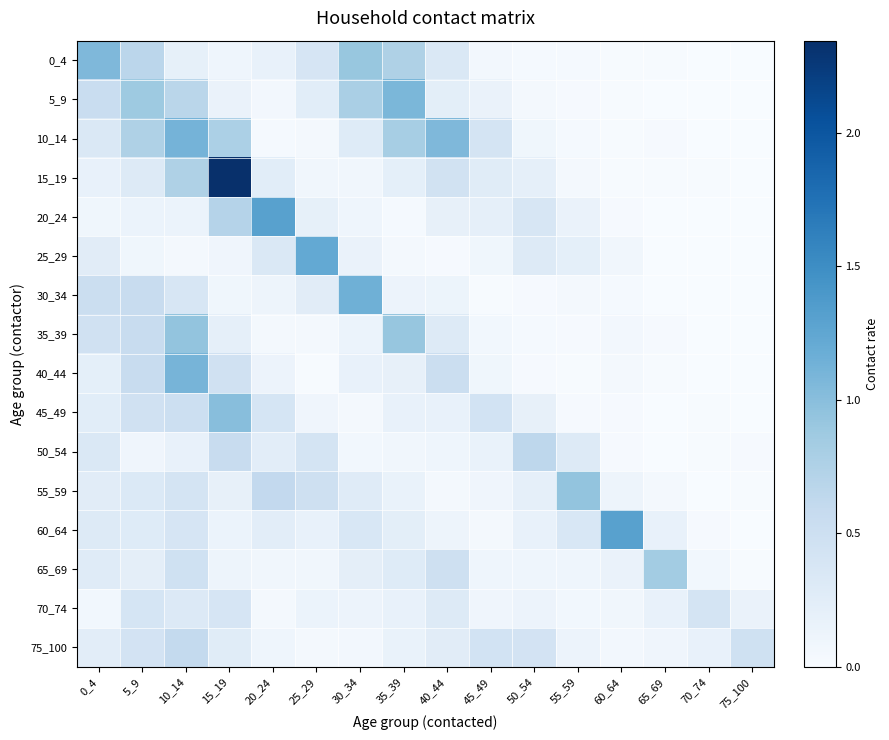

Reading right to left, extract all data points from this chart.

0_4: 75_100=0.0	70_74=0.0	65_69=0.0	60_64=0.0	55_59=0.0	50_54=0.0	45_49=0.1	40_44=0.3	35_39=0.8	30_34=0.9	25_29=0.4	20_24=0.2	15_19=0.1	10_14=0.2	5_9=0.7	0_4=1.1
5_9: 75_100=0.0	70_74=0.0	65_69=0.0	60_64=0.0	55_59=0.0	50_54=0.0	45_49=0.1	40_44=0.2	35_39=1.1	30_34=0.8	25_29=0.2	20_24=0.1	15_19=0.1	10_14=0.7	5_9=0.9	0_4=0.5
10_14: 75_100=0.0	70_74=0.0	65_69=0.0	60_64=0.0	55_59=0.0	50_54=0.1	45_49=0.4	40_44=1.1	35_39=0.8	30_34=0.3	25_29=0.0	20_24=0.0	15_19=0.8	10_14=1.1	5_9=0.8	0_4=0.3
15_19: 75_100=0.0	70_74=0.0	65_69=0.0	60_64=0.0	55_59=0.0	50_54=0.2	45_49=0.3	40_44=0.5	35_39=0.2	30_34=0.1	25_29=0.1	20_24=0.3	15_19=2.3	10_14=0.8	5_9=0.3	0_4=0.2
20_24: 75_100=0.0	70_74=0.0	65_69=0.0	60_64=0.0	55_59=0.2	50_54=0.4	45_49=0.2	40_44=0.2	35_39=0.0	30_34=0.1	25_29=0.2	20_24=1.3	15_19=0.7	10_14=0.1	5_9=0.1	0_4=0.1
25_29: 75_100=0.0	70_74=0.0	65_69=0.0	60_64=0.1	55_59=0.2	50_54=0.3	45_49=0.1	40_44=0.0	35_39=0.1	30_34=0.2	25_29=1.2	20_24=0.3	15_19=0.1	10_14=0.0	5_9=0.1	0_4=0.3
30_34: 75_100=0.0	70_74=0.0	65_69=0.0	60_64=0.0	55_59=0.0	50_54=0.0	45_49=0.0	40_44=0.1	35_39=0.1	30_34=1.2	25_29=0.3	20_24=0.1	15_19=0.1	10_14=0.4	5_9=0.6	0_4=0.5
35_39: 75_100=0.0	70_74=0.0	65_69=0.0	60_64=0.1	55_59=0.0	50_54=0.0	45_49=0.1	40_44=0.3	35_39=0.9	30_34=0.1	25_29=0.1	20_24=0.0	15_19=0.2	10_14=0.9	5_9=0.6	0_4=0.5
40_44: 75_100=0.0	70_74=0.0	65_69=0.0	60_64=0.0	55_59=0.0	50_54=0.0	45_49=0.1	40_44=0.5	35_39=0.2	30_34=0.2	25_29=0.0	20_24=0.1	15_19=0.5	10_14=1.1	5_9=0.6	0_4=0.2
45_49: 75_100=0.0	70_74=0.0	65_69=0.0	60_64=0.0	55_59=0.0	50_54=0.2	45_49=0.4	40_44=0.2	35_39=0.2	30_34=0.1	25_29=0.1	20_24=0.4	15_19=1.0	10_14=0.5	5_9=0.5	0_4=0.3
50_54: 75_100=0.0	70_74=0.0	65_69=0.0	60_64=0.0	55_59=0.3	50_54=0.6	45_49=0.2	40_44=0.1	35_39=0.1	30_34=0.1	25_29=0.4	20_24=0.2	15_19=0.6	10_14=0.2	5_9=0.1	0_4=0.3
55_59: 75_100=0.0	70_74=0.0	65_69=0.0	60_64=0.1	55_59=0.9	50_54=0.2	45_49=0.1	40_44=0.0	35_39=0.2	30_34=0.3	25_29=0.5	20_24=0.6	15_19=0.2	10_14=0.4	5_9=0.3	0_4=0.3
60_64: 75_100=0.0	70_74=0.0	65_69=0.2	60_64=1.3	55_59=0.4	50_54=0.2	45_49=0.1	40_44=0.1	35_39=0.2	30_34=0.4	25_29=0.2	20_24=0.2	15_19=0.1	10_14=0.4	5_9=0.3	0_4=0.3
65_69: 75_100=0.0	70_74=0.1	65_69=0.8	60_64=0.1	55_59=0.1	50_54=0.1	45_49=0.1	40_44=0.5	35_39=0.3	30_34=0.2	25_29=0.1	20_24=0.1	15_19=0.1	10_14=0.5	5_9=0.2	0_4=0.3
70_74: 75_100=0.1	70_74=0.4	65_69=0.2	60_64=0.1	55_59=0.1	50_54=0.1	45_49=0.1	40_44=0.3	35_39=0.2	30_34=0.1	25_29=0.1	20_24=0.0	15_19=0.4	10_14=0.3	5_9=0.4	0_4=0.1
75_100: 75_100=0.5	70_74=0.2	65_69=0.1	60_64=0.1	55_59=0.1	50_54=0.4	45_49=0.4	40_44=0.3	35_39=0.2	30_34=0.1	25_29=0.1	20_24=0.1	15_19=0.3	10_14=0.6	5_9=0.4	0_4=0.2